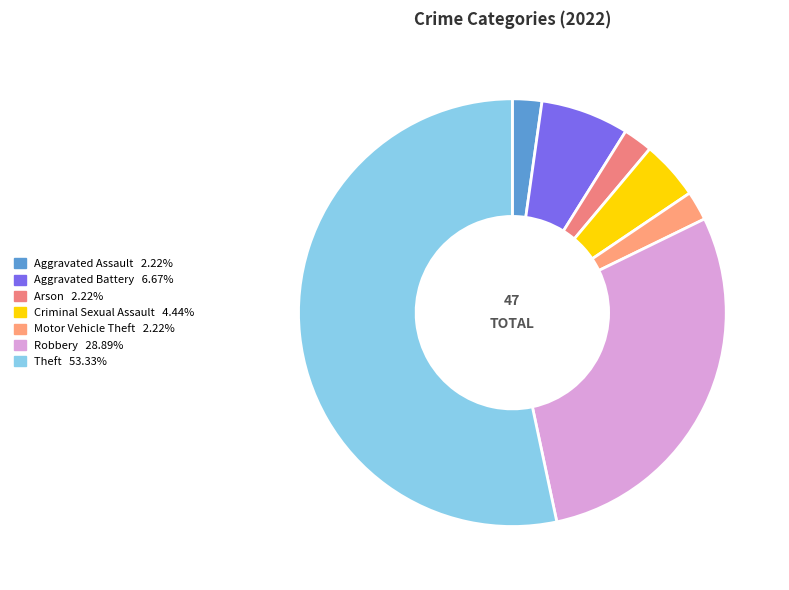

What is the majority slice?

Theft